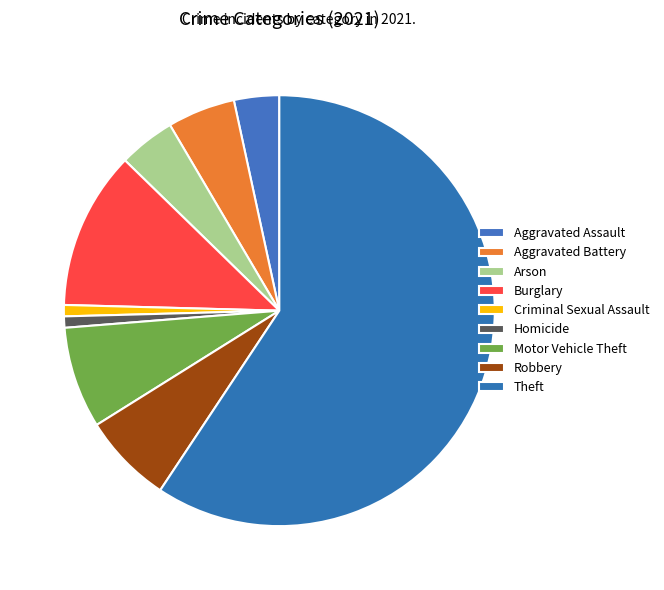

How many segments does this pie chart have?

9